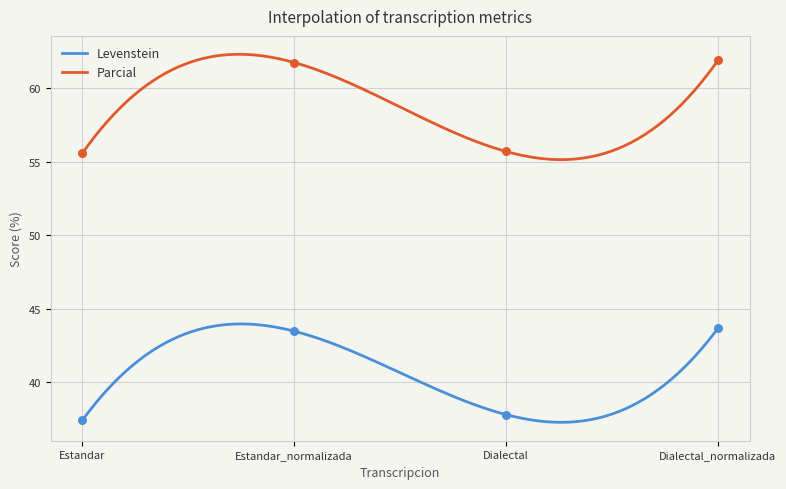

Which series has the widest spread of Y values?

Parcial